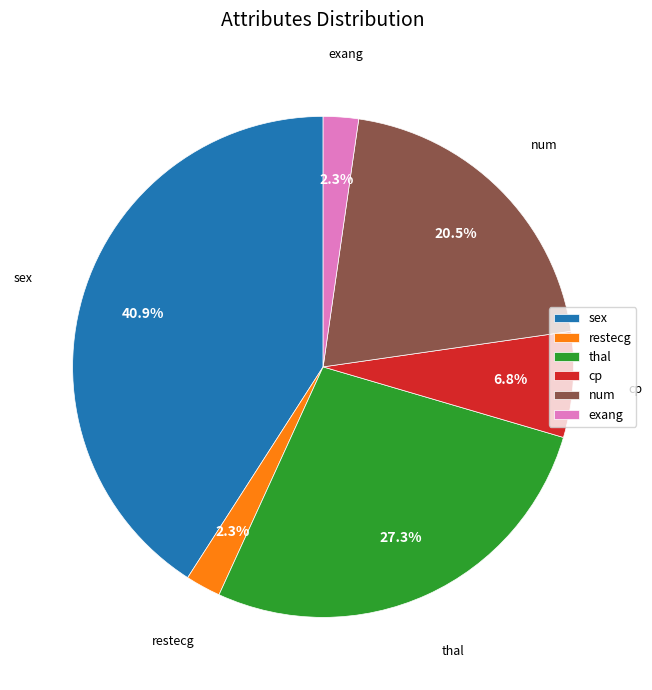

How much of the chart is everything except cp?

93.2%